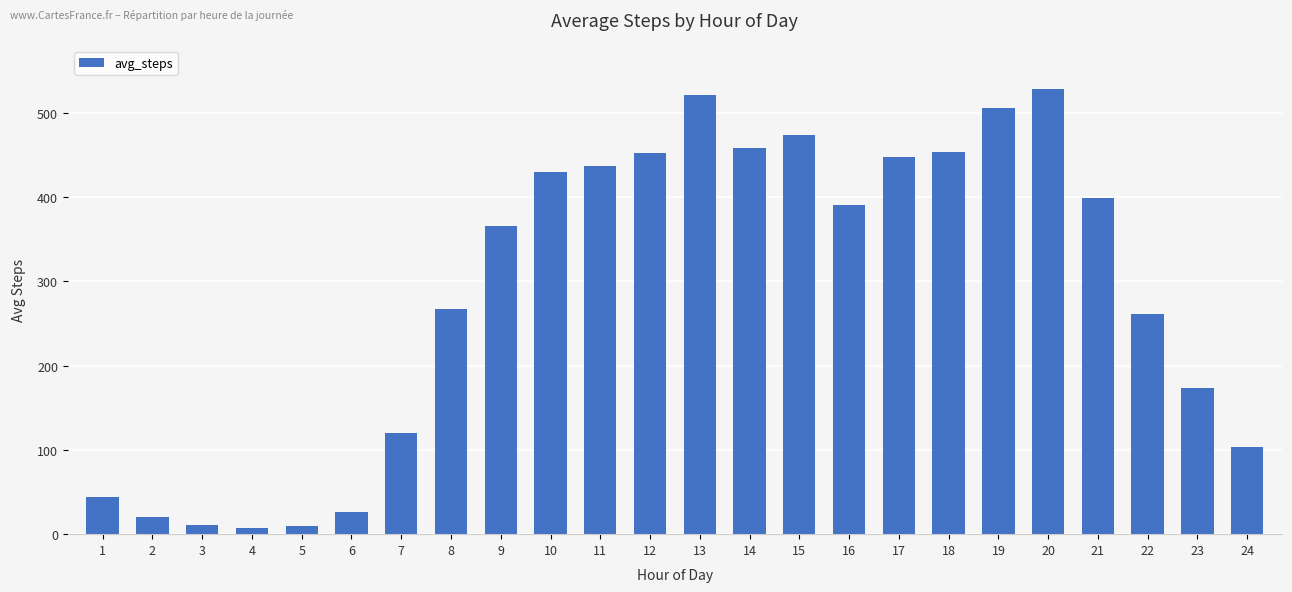

What is the value of the 4th bar from the left?

7.3